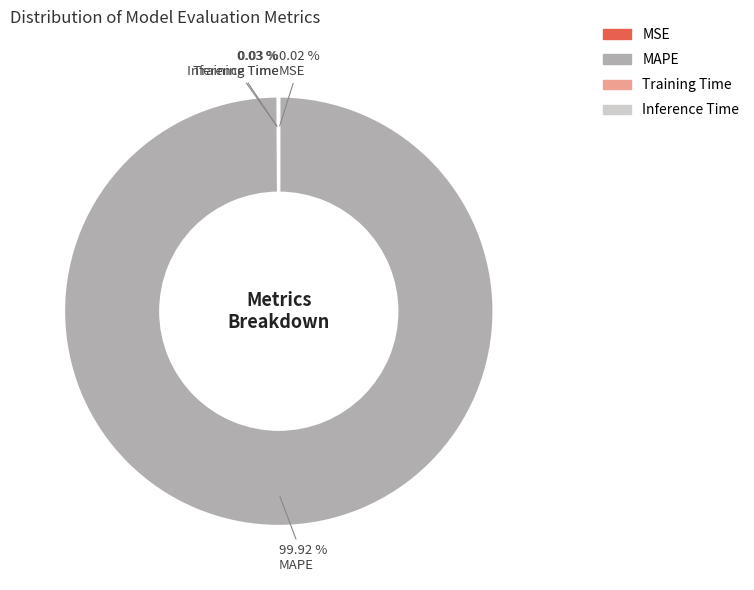

Does any single category account for the majority?

Yes